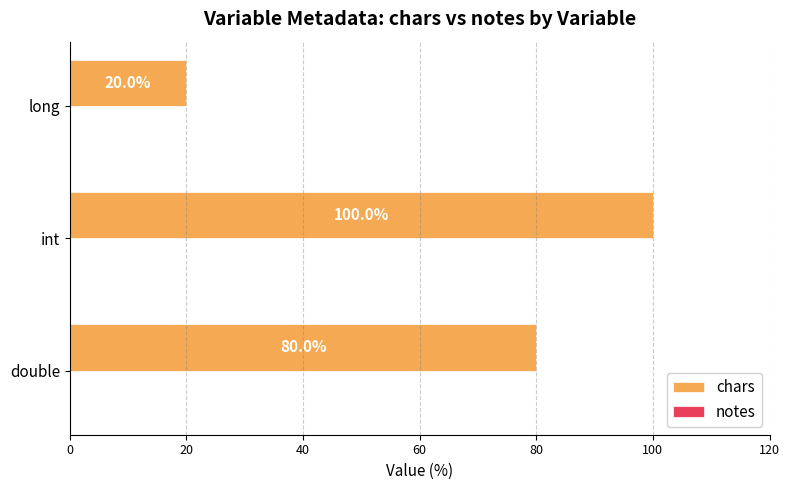

Between long and double, which is larger?

double